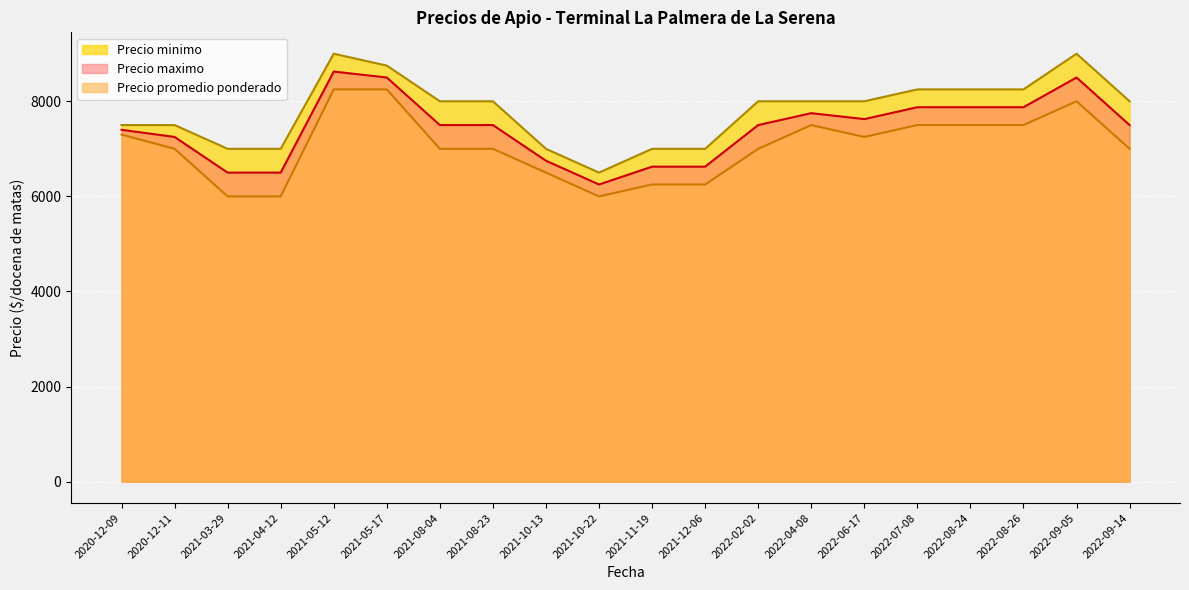

Is the value of Precio promedio ponderado at 2021-08-23 greater than the value of Precio minimo at 2022-04-08?

No